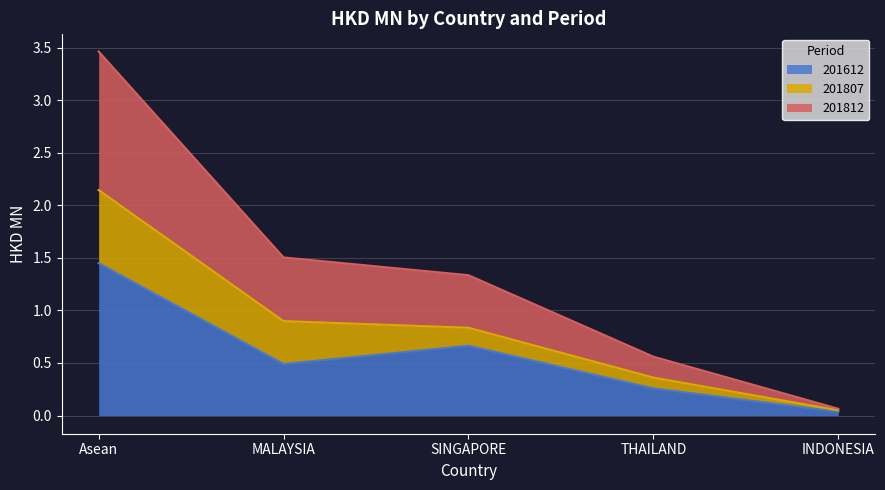

What is the total value across all series at SINGAPORE?

1.3